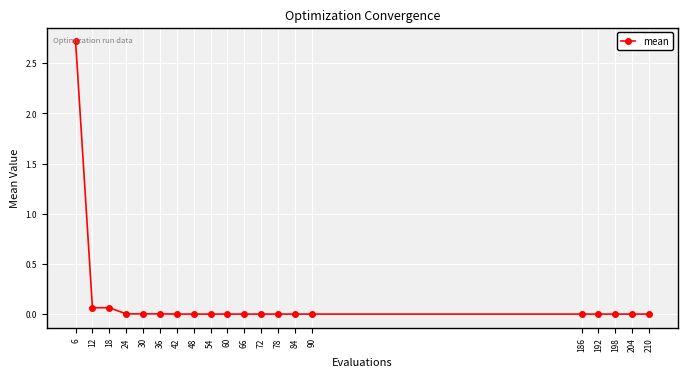

What is the difference between the maximum and minimum values?

2.7